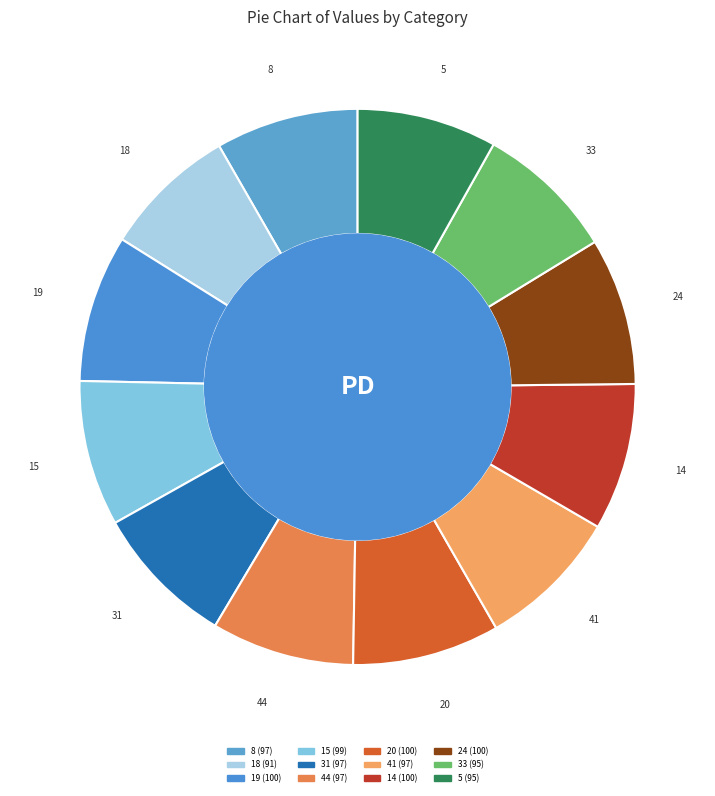

How many slices are in this pie chart?

12